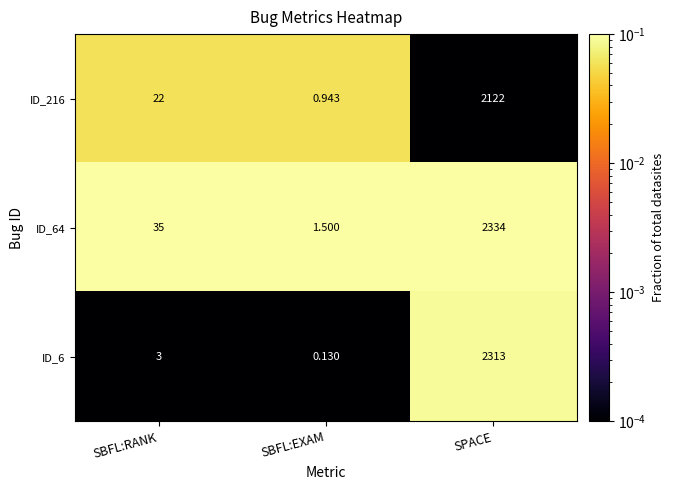

List the labels in order of ID_216 value, smallest first.

SBFL:EXAM, SBFL:RANK, SPACE